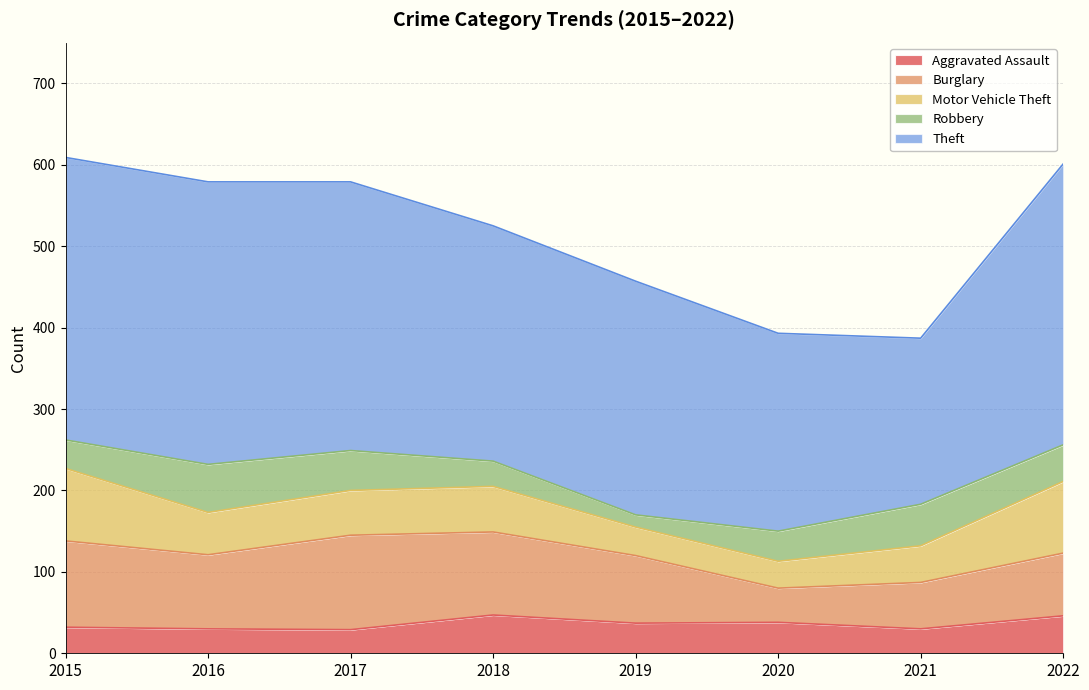

What is the smallest value displayed?

15